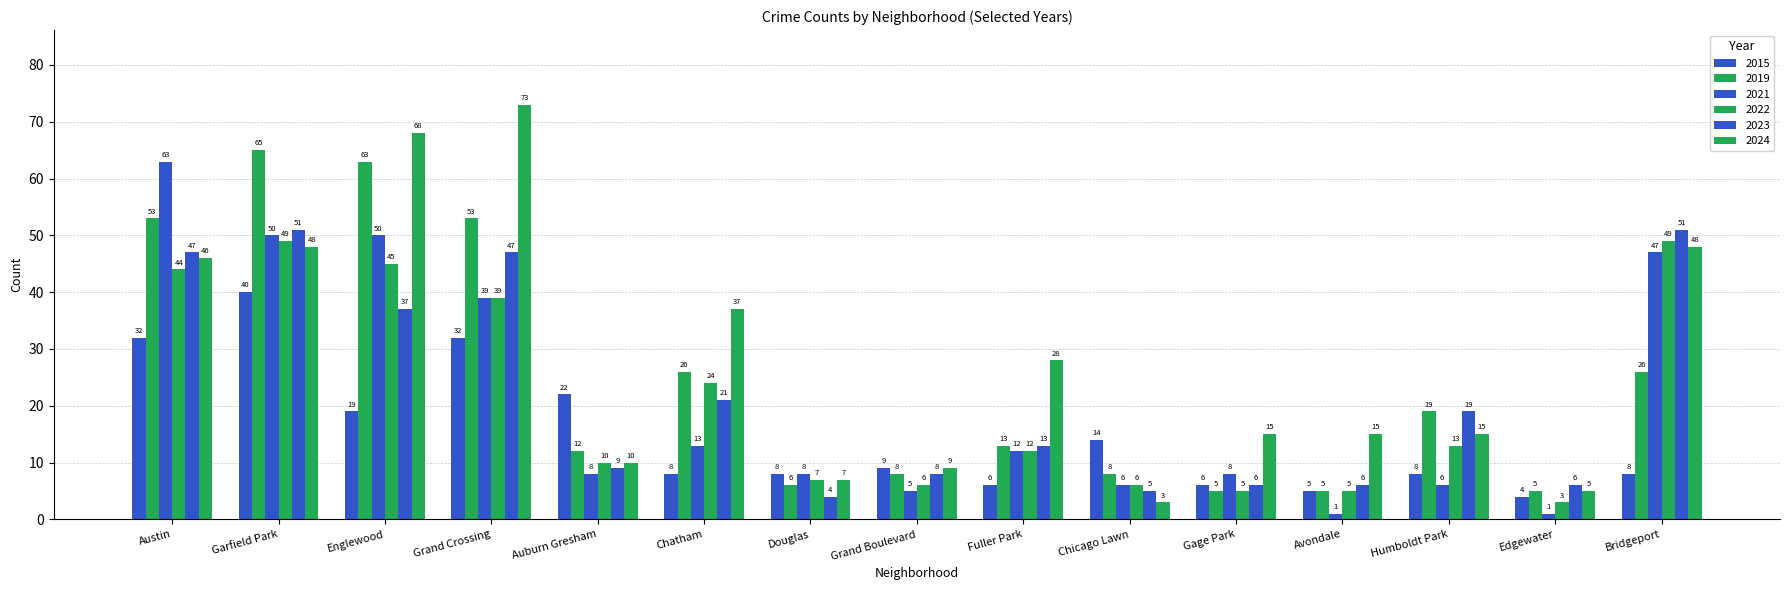

What is the value of the 2022 bar at the 2nd from the left?

49